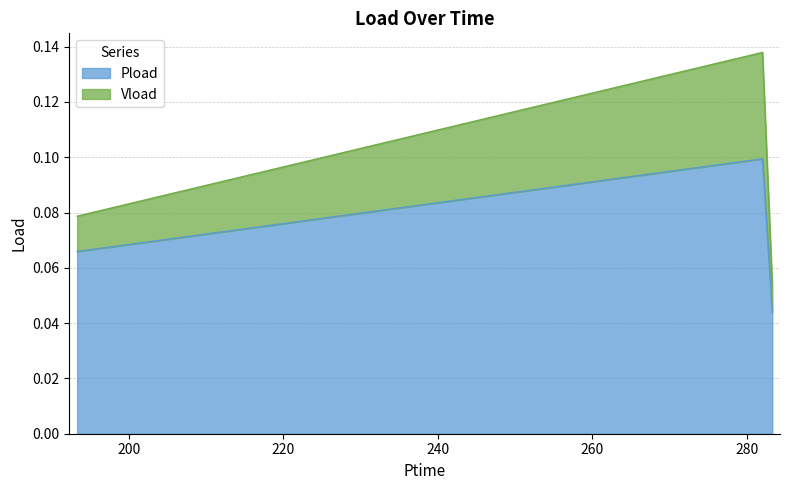

At which label does Pload reach its minimum?

283.296